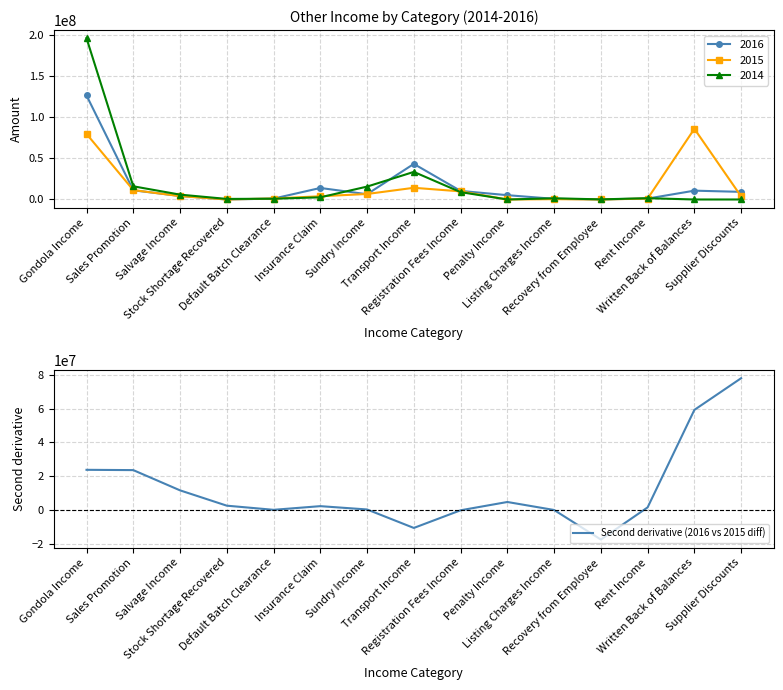

How many lines are shown in the chart?

1